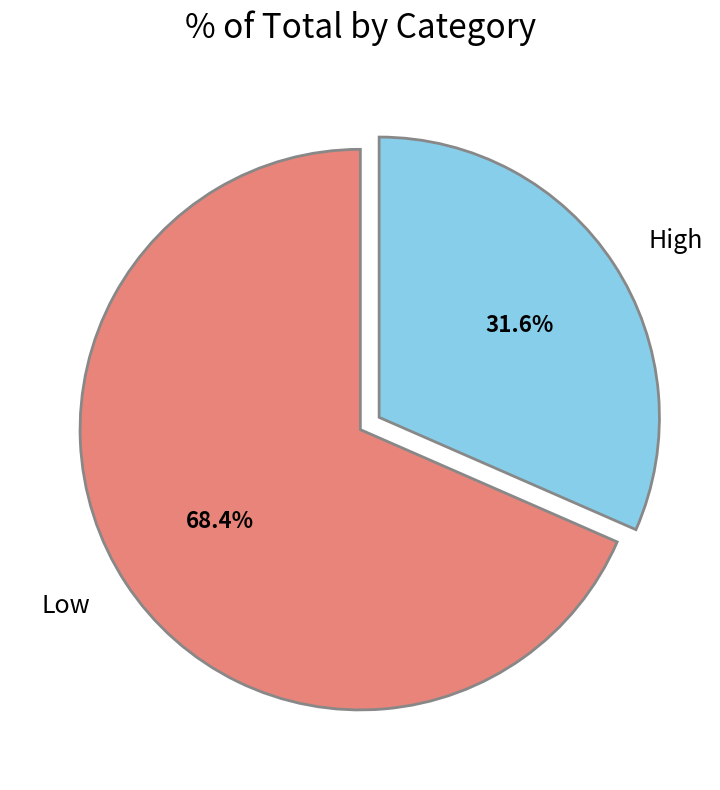

How many segments does this pie chart have?

2